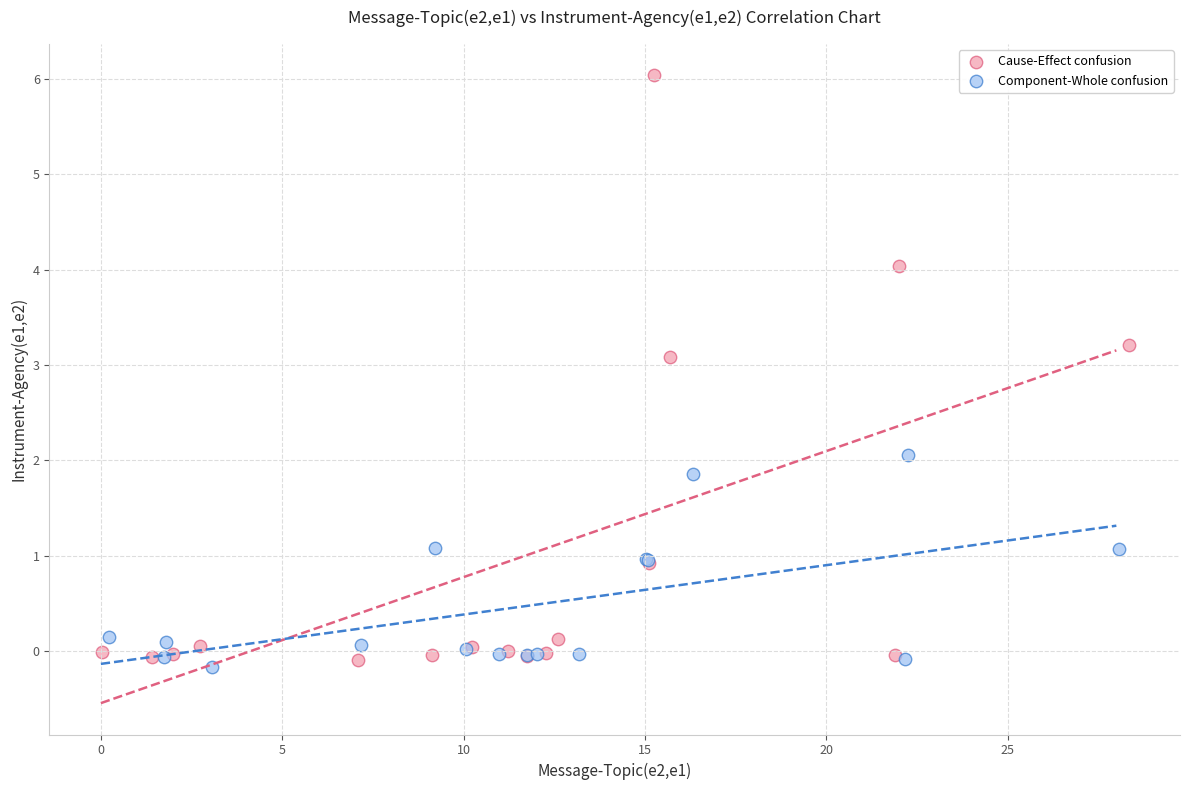

Which series has the widest spread of Y values?

Cause-Effect confusion